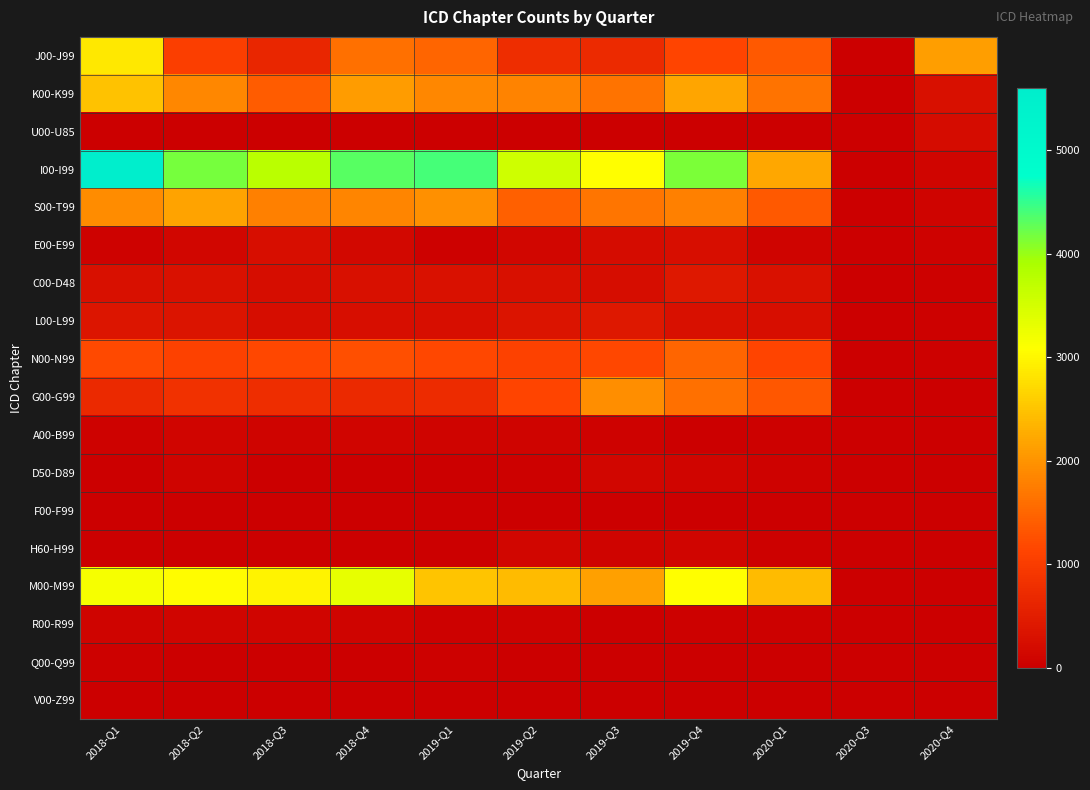

List the series in order of their peak value, lowest first.

F00-F99, V00-Z99, Q00-Q99, A00-B99, R00-R99, D50-D89, H60-H99, U00-U85, E00-E99, C00-D48, L00-L99, N00-N99, G00-G99, S00-T99, K00-K99, J00-J99, M00-M99, I00-I99